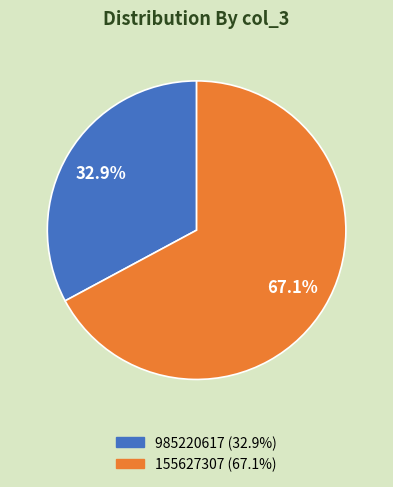

To the nearest percent, what is the difference between the 985220617 and 155627307 slice percentages?

34%